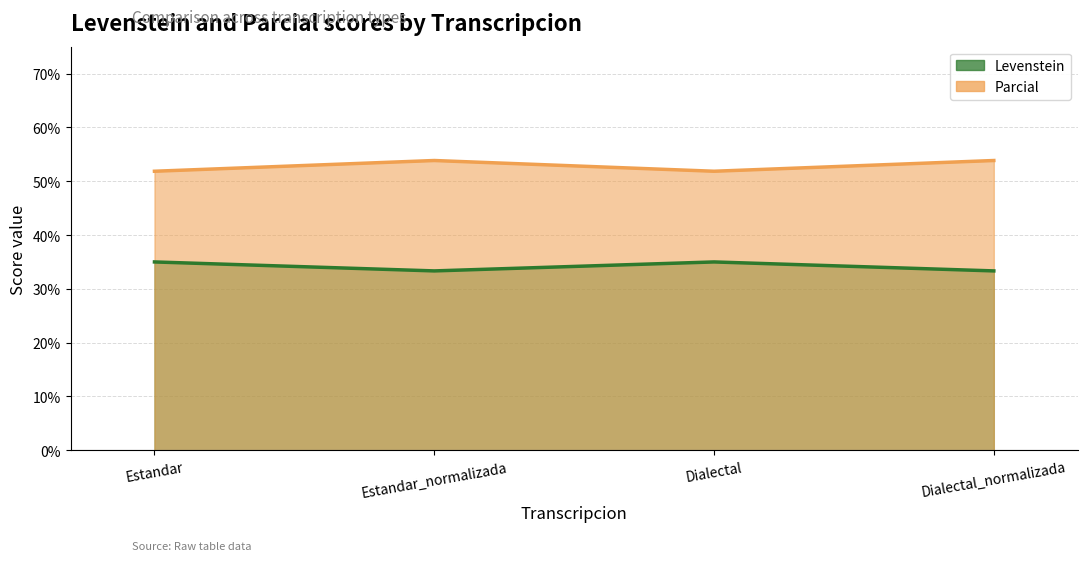

Count the number of categories in the chart.

4